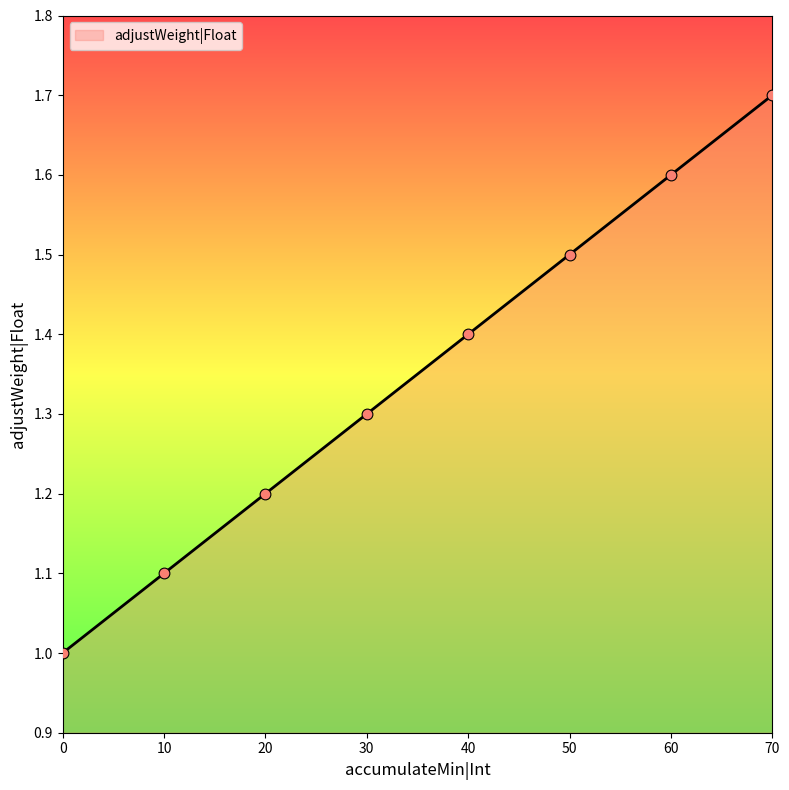

Approximately how many times larger is the value at 30 compared to 50?

0.9